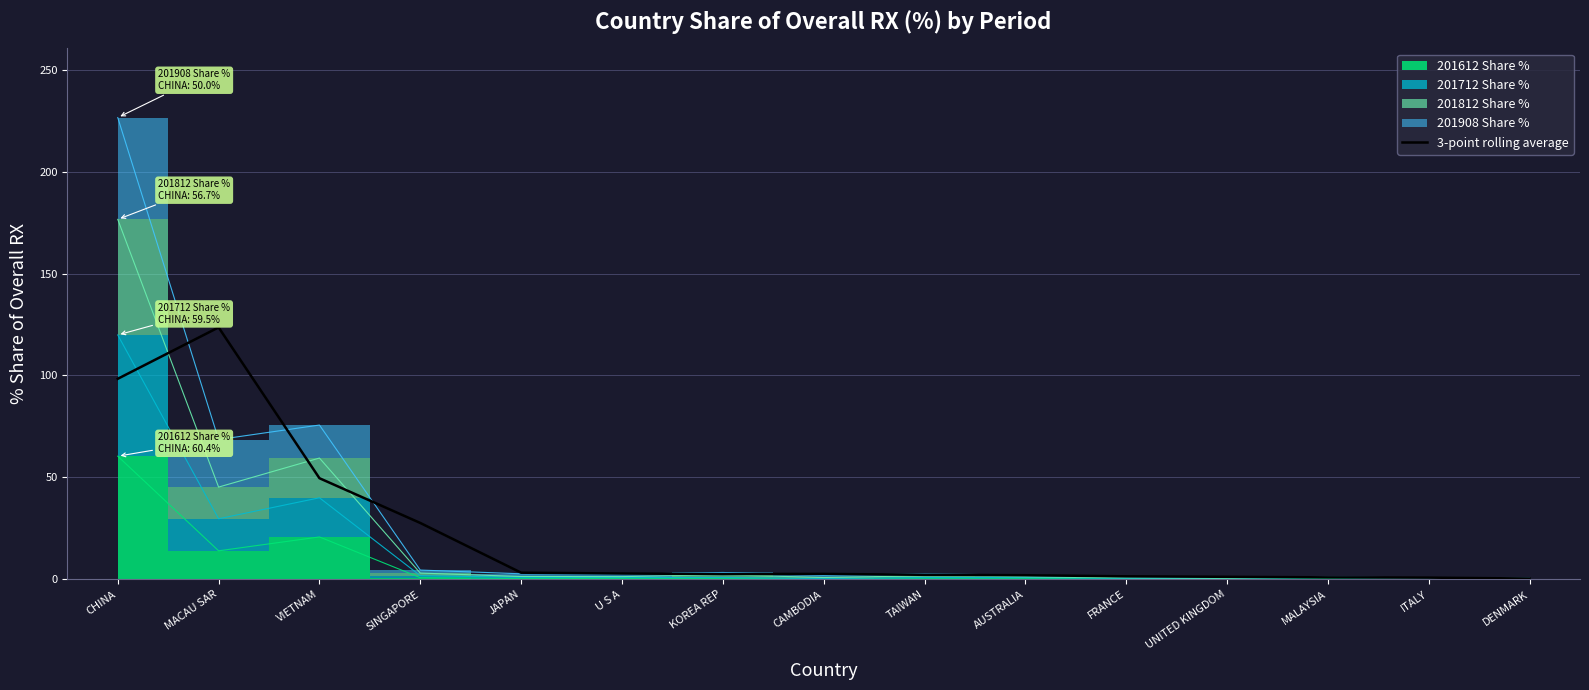

Reading right to left, transcribe all the data shown in this chart.

0.4	0.8	0.9	1.2	1.4	2.0	2.2	2.6	2.6	2.8	3.2	27.6	49.6	123.6	98.4